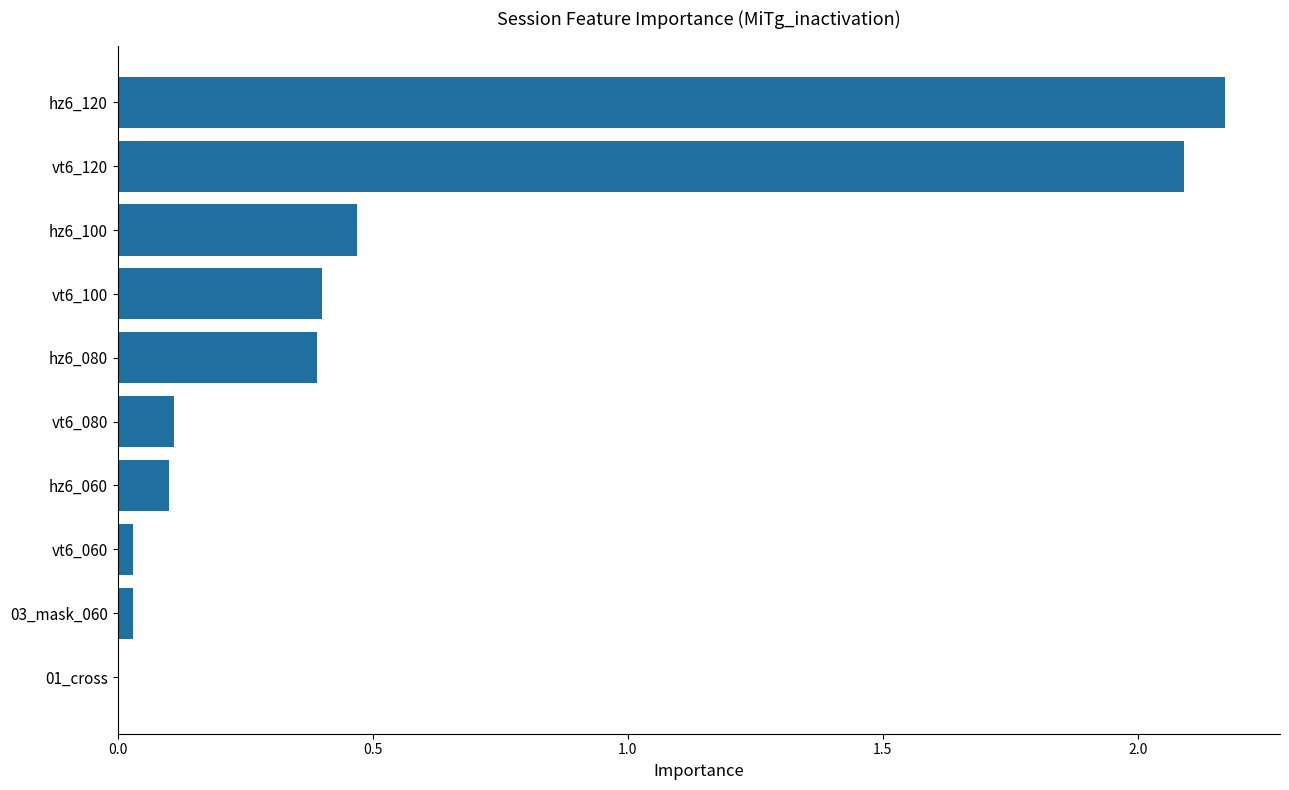

True or false: the data shows 0.7 at hz6_100.

False